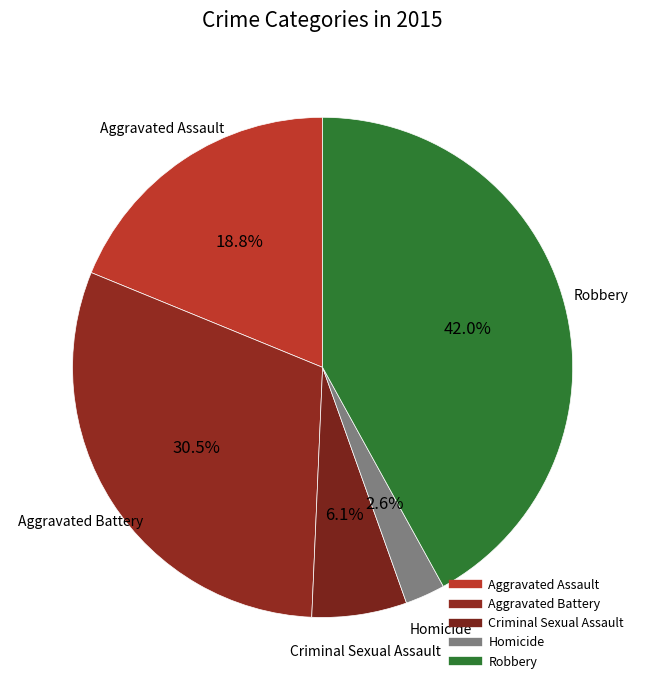

What percentage is the Homicide slice, to the nearest percent?

3%